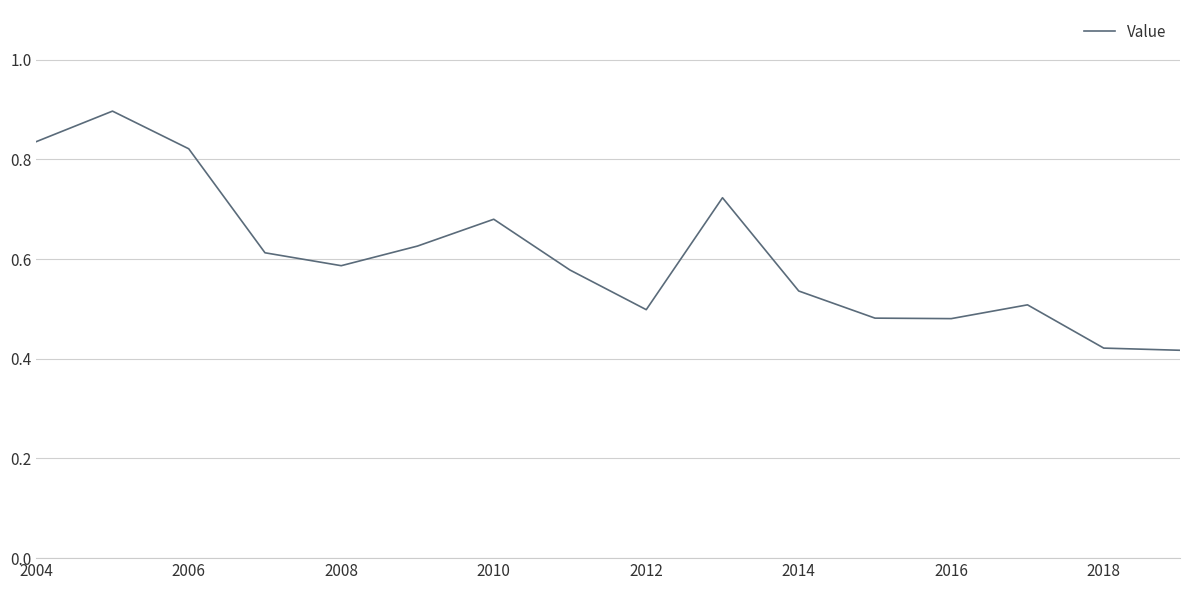

What is the maximum value shown in the chart?

0.9